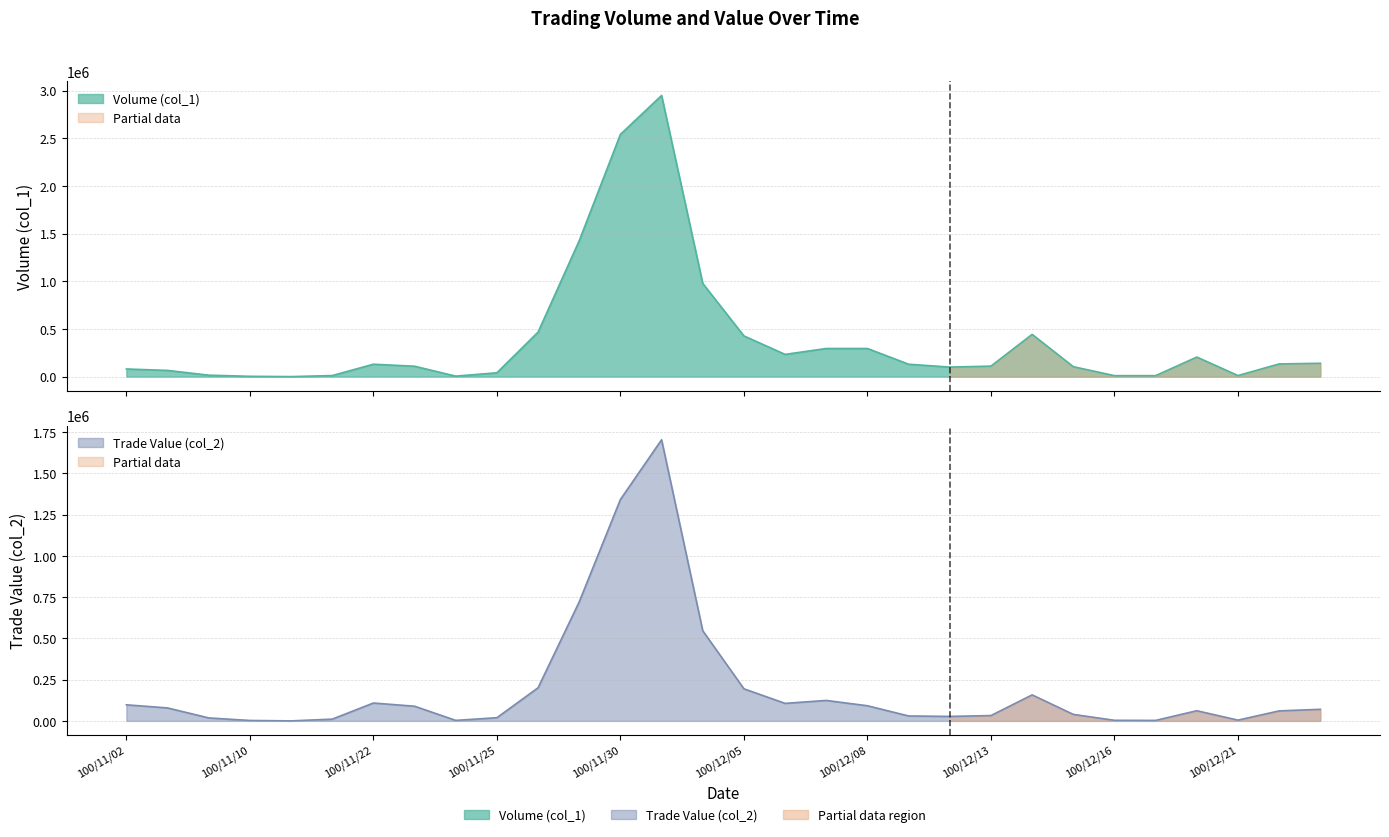

At which category does the chart reach its peak across all series?

100/12/01